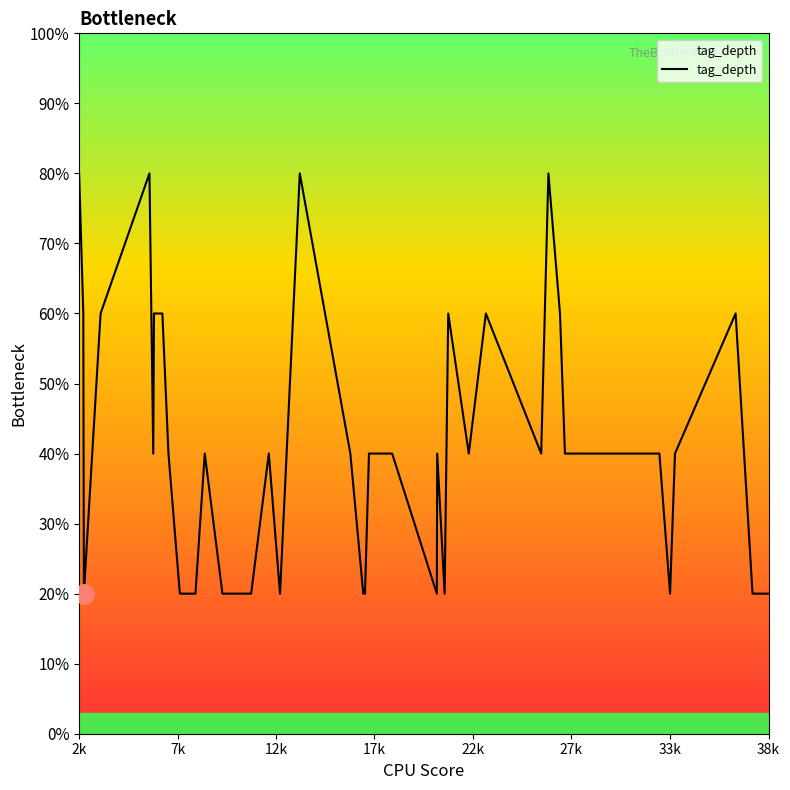

Does the chart display data point markers on the line(s)?

No